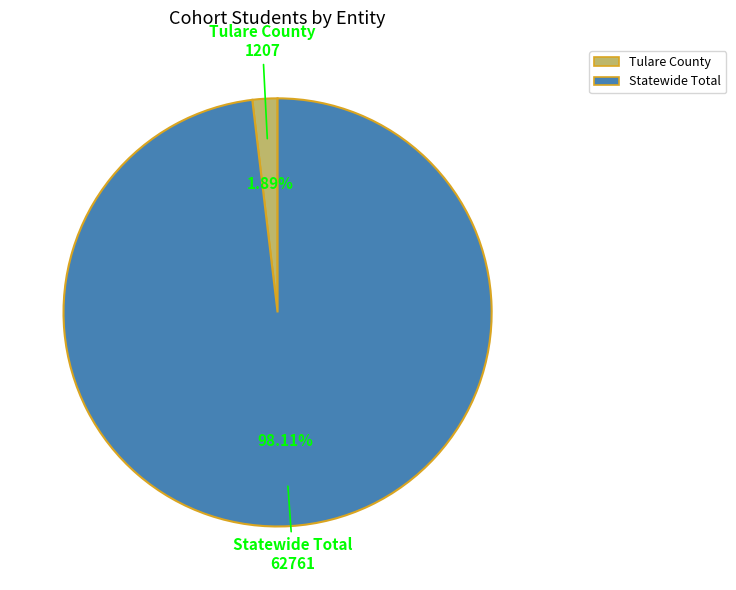

Is the sum of Tulare County and Statewide Total greater than half?

Yes